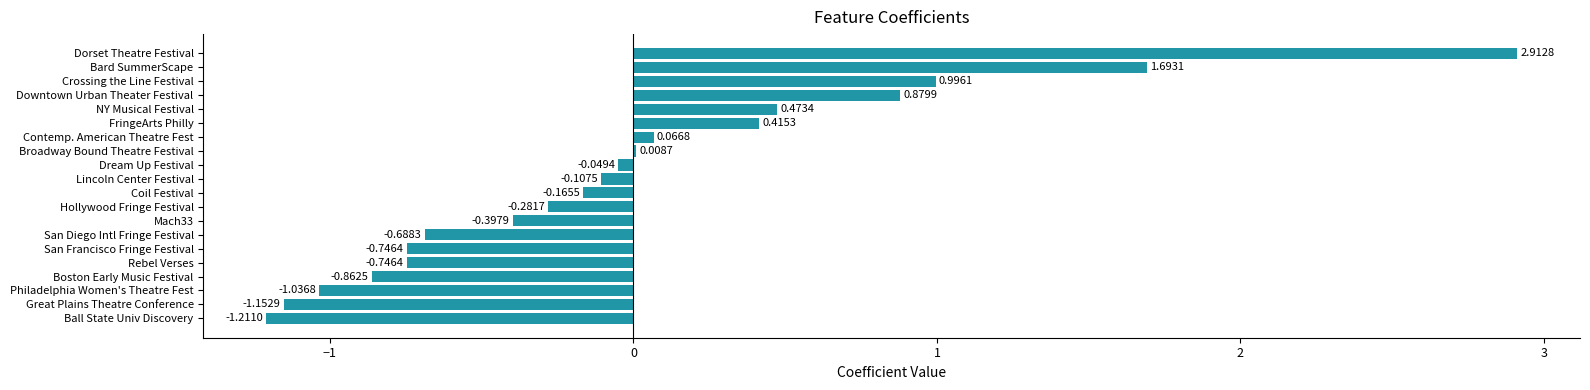

Which has a higher value, NY Musical Festival or San Diego Intl Fringe Festival?

NY Musical Festival